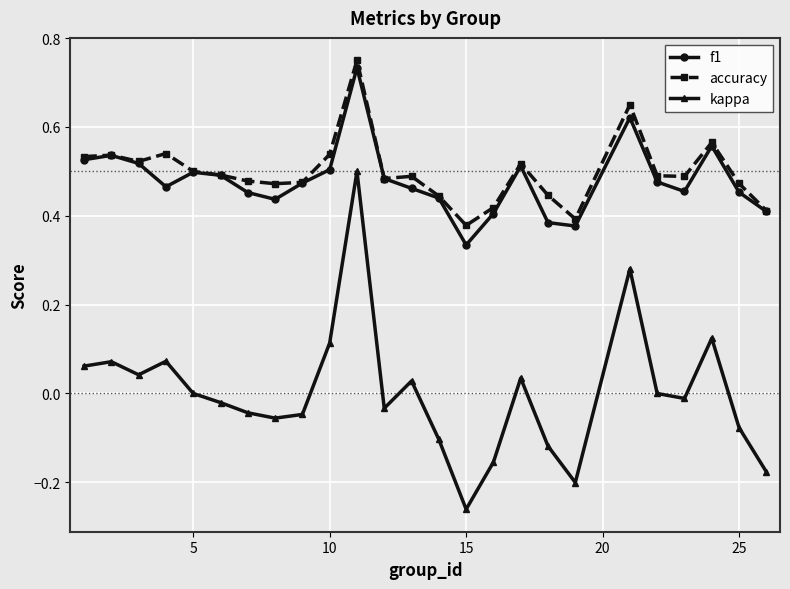

True or false: kappa and accuracy intersect in this chart.

False